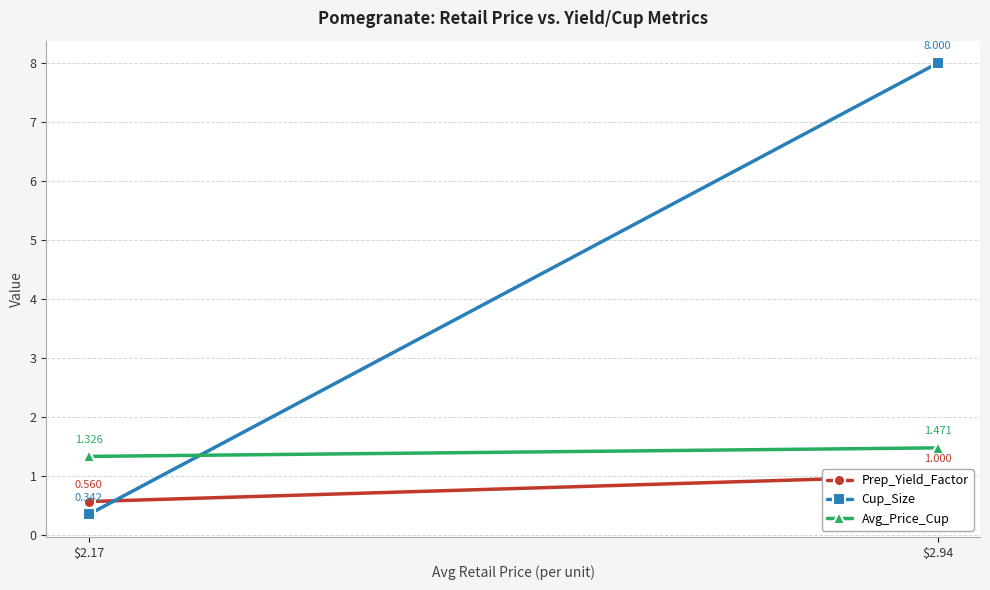

Is this an area chart (filled region under the line)?

No